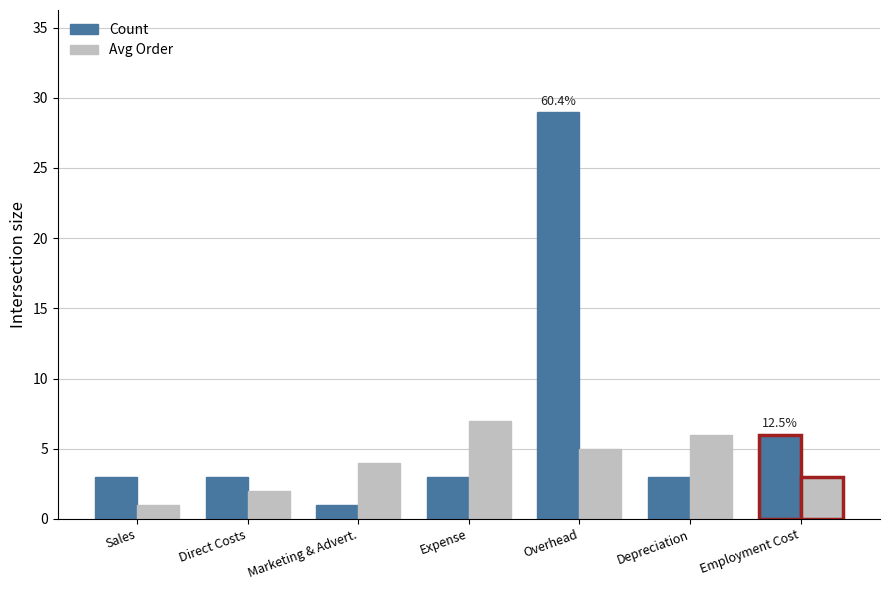

What is the total value across all series at Marketing & Advert.?

5